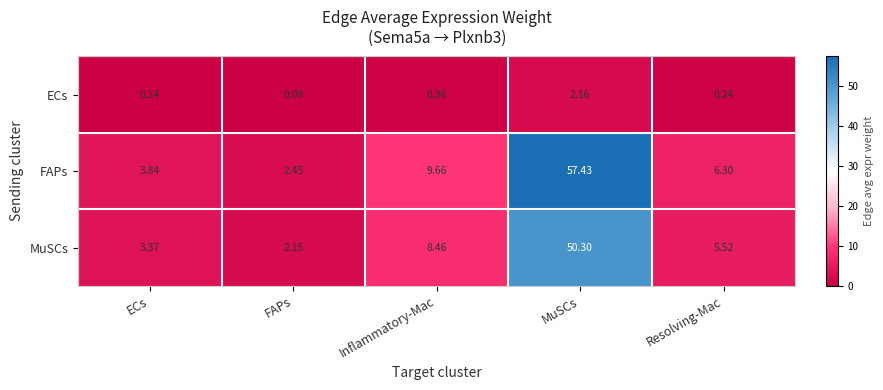

Count the number of data series in this chart.

3